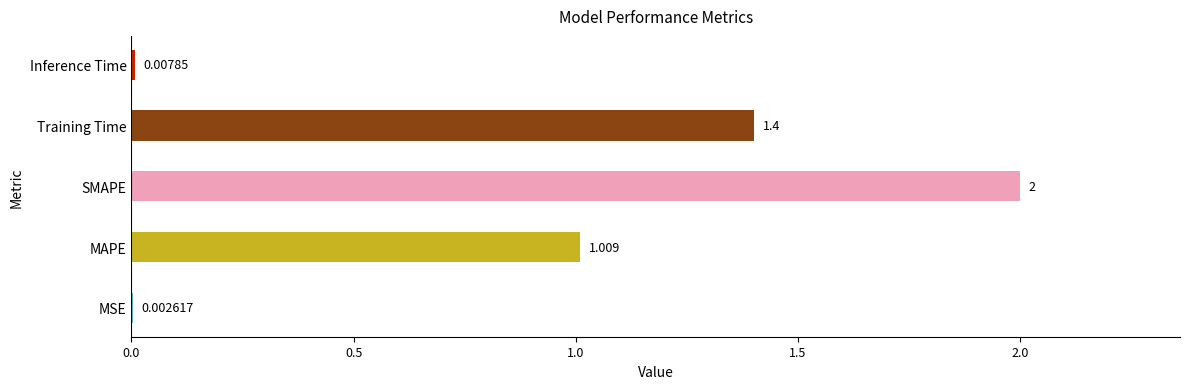

Are the bars horizontal?

Yes